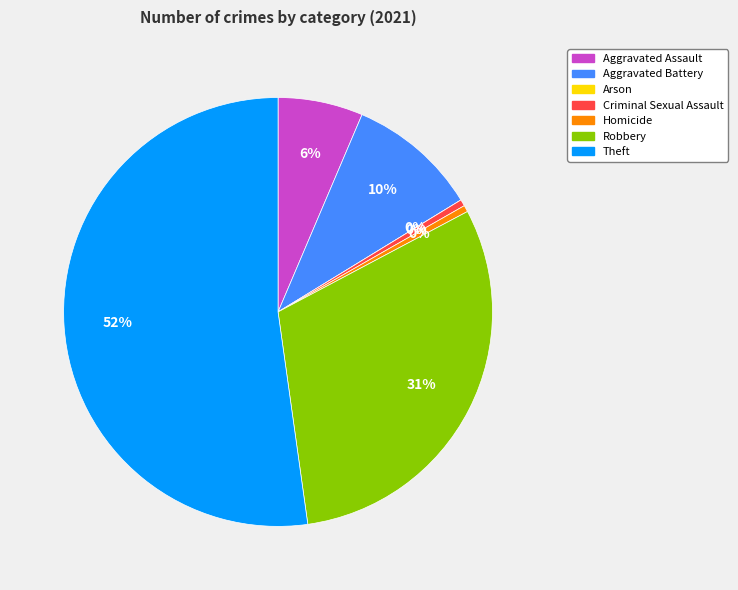

Does Robbery account for over 50% of the chart?

No